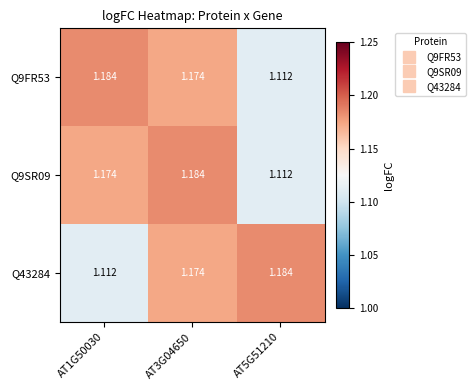

Is the value of Q9SR09 at AT1G50030 greater than the value of Q9FR53 at AT1G50030?

No